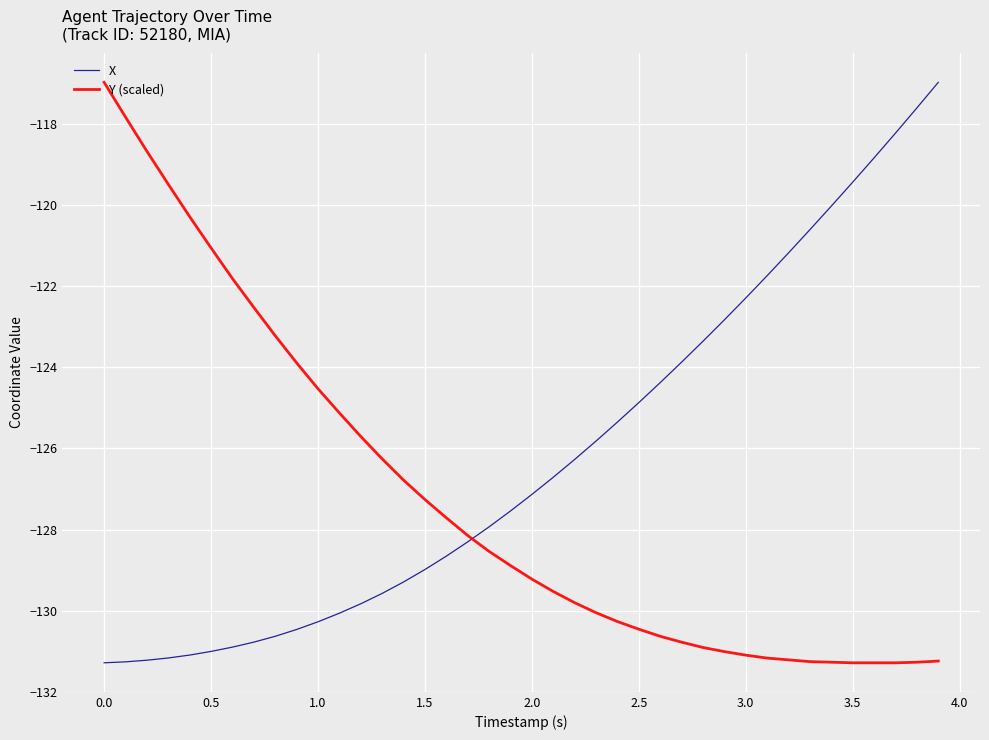

What is the maximum value shown in the chart?

-117.0